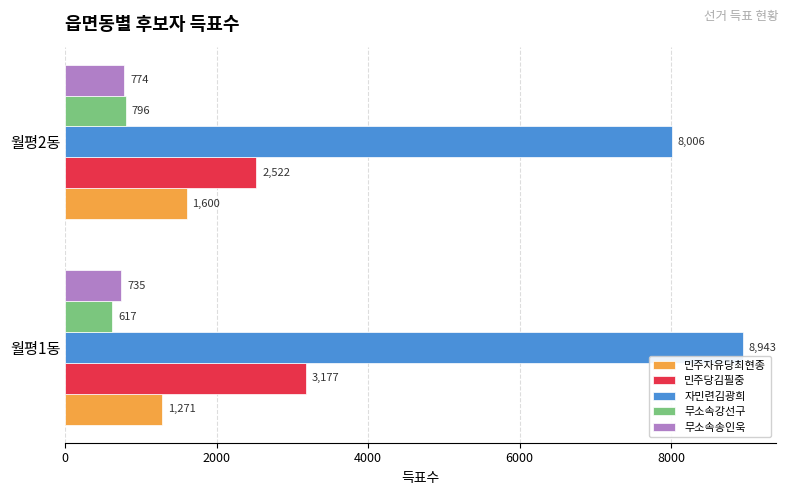

What is the difference between the maximum and minimum values in the 민주당김필중 series?

655